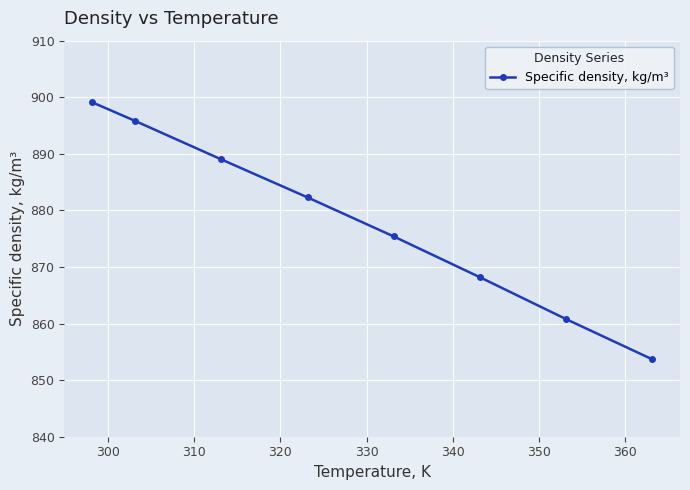

What is the value of the 3rd point from the left?

889.0